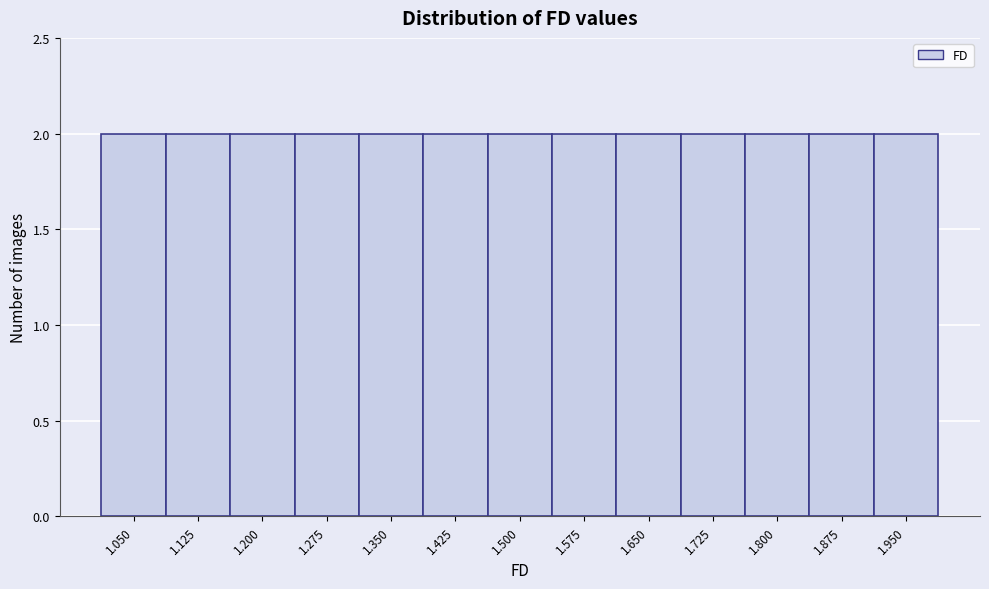

How tall is the bar that spans 1.46 to 1.54 on the x-axis? Neither the bar edges nor the heights are printed on the chart, so give them approximately, as read against the axes.

2